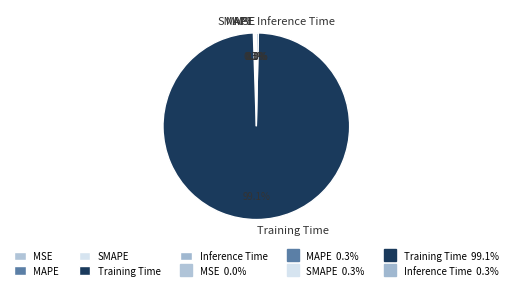

Which category has the biggest portion of the pie?

Training Time